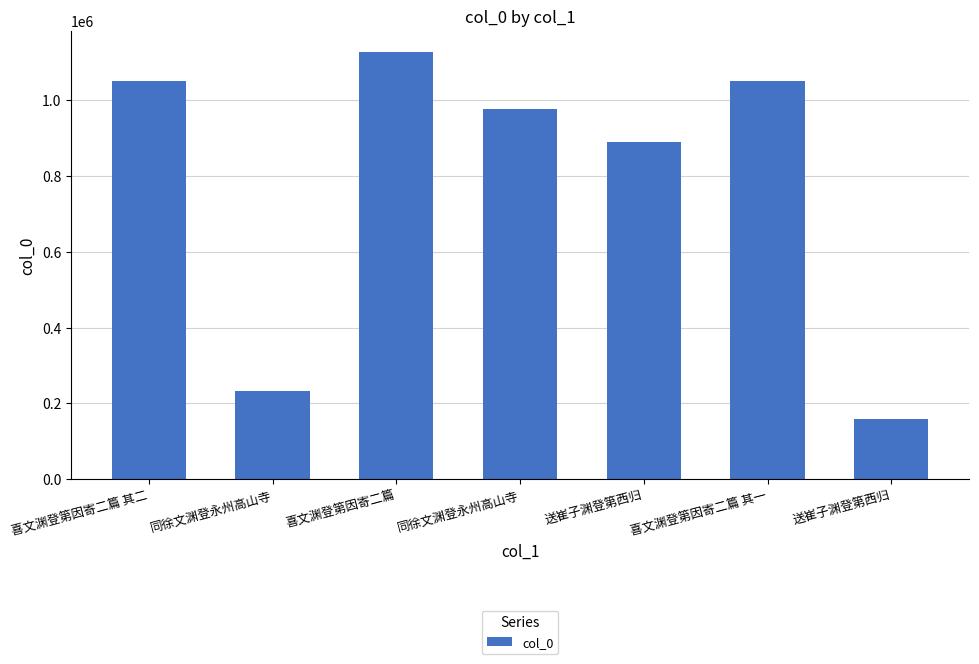

Does the chart contain any negative values?

No